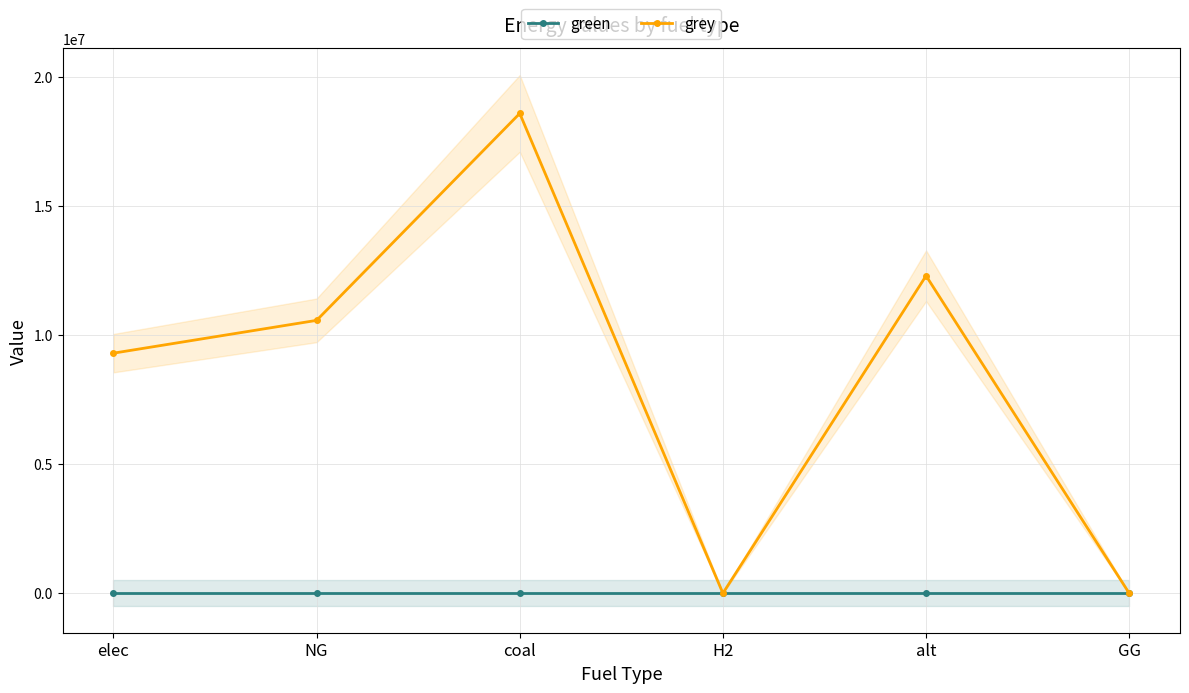

What is the maximum value shown in the chart?

18573573.4